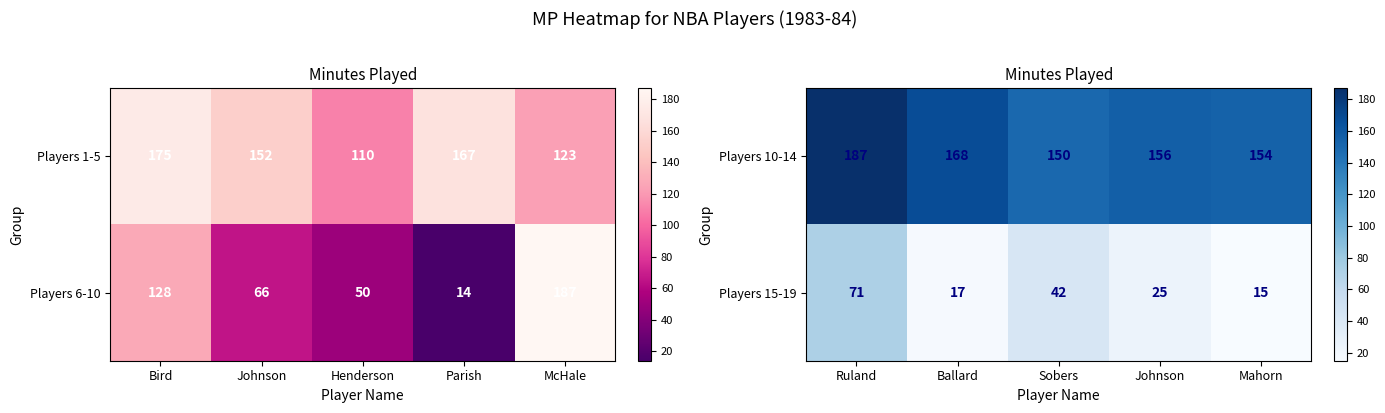

Rank the categories by Players 10-14 value from highest to lowest.

Ruland, Ballard, Johnson, Mahorn, Sobers